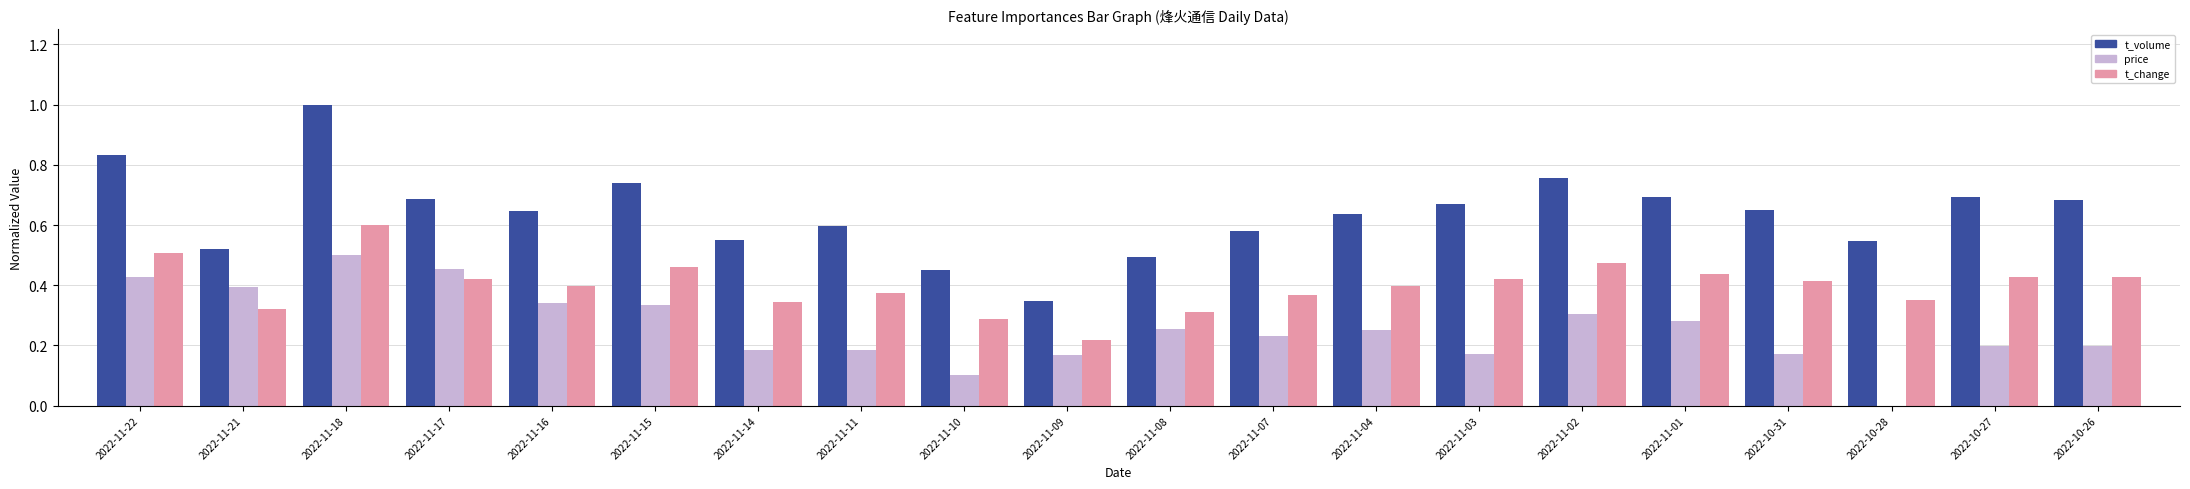

Which series has the largest total across all categories?

t_volume